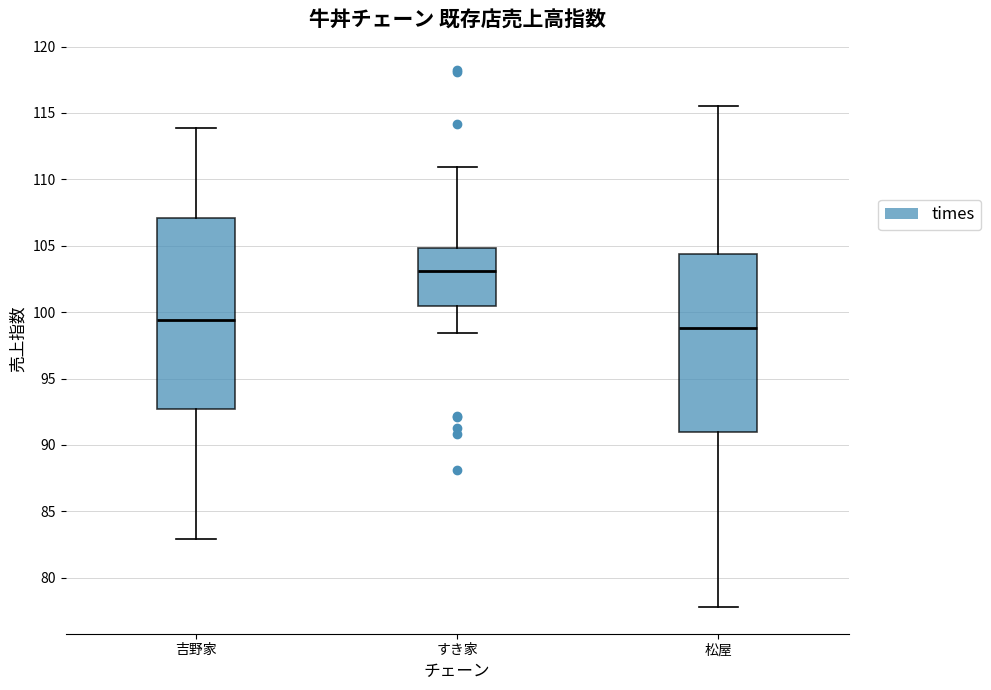

Which box is the tallest, from its lower edge to its upper edge?

吉野家